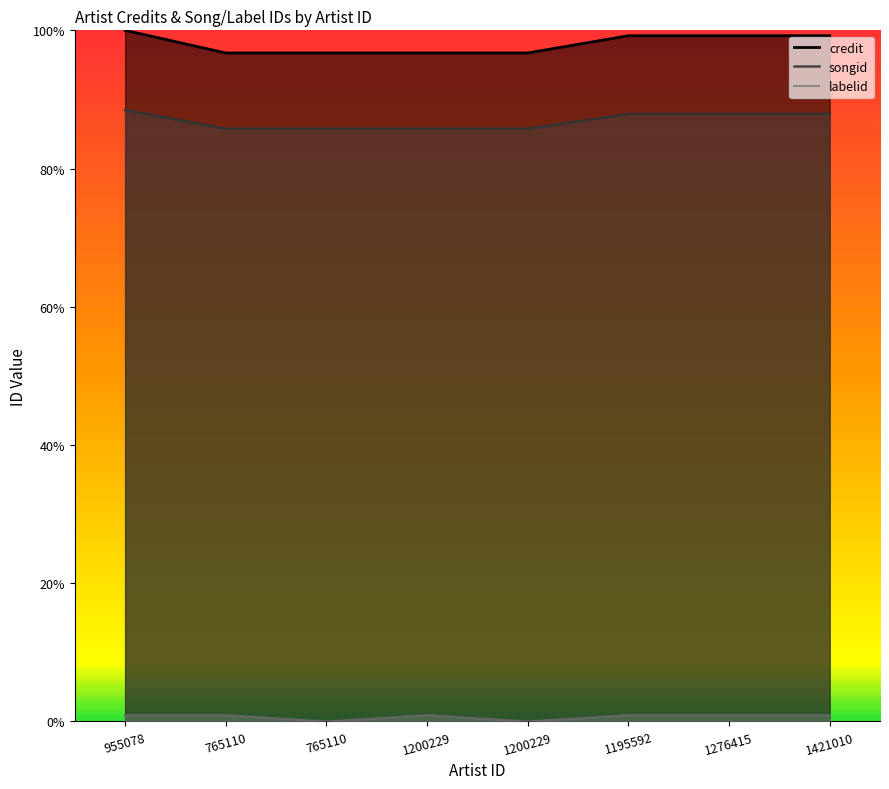

What is the spread (max minus min) of values at 765110?

1.0